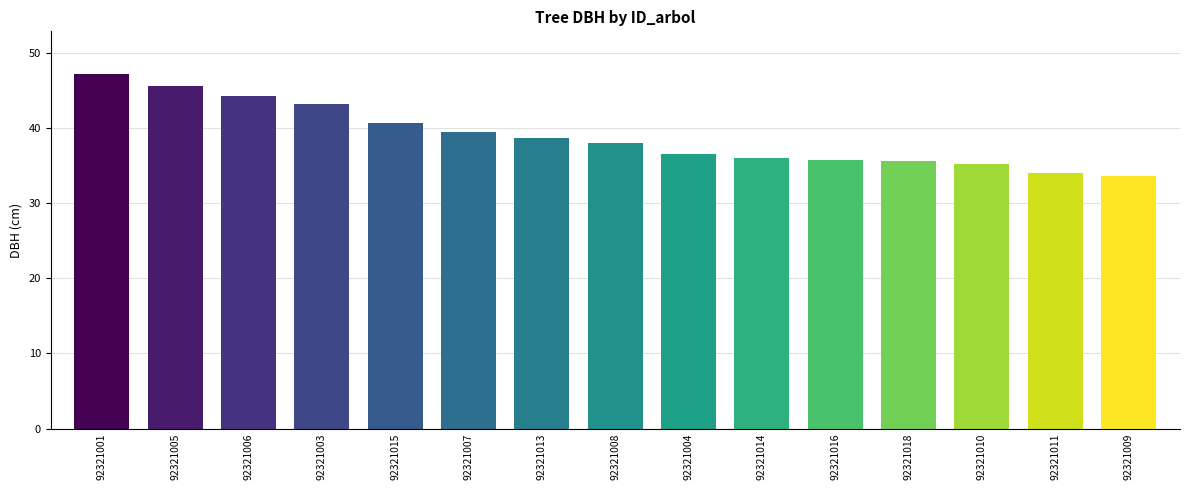

How many data points are above 38?

8